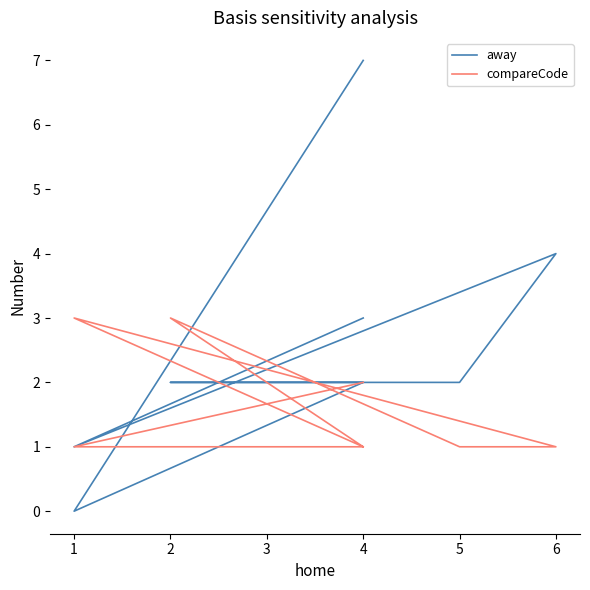

What is the difference between the maximum and second lowest values in the compareCode series?

2